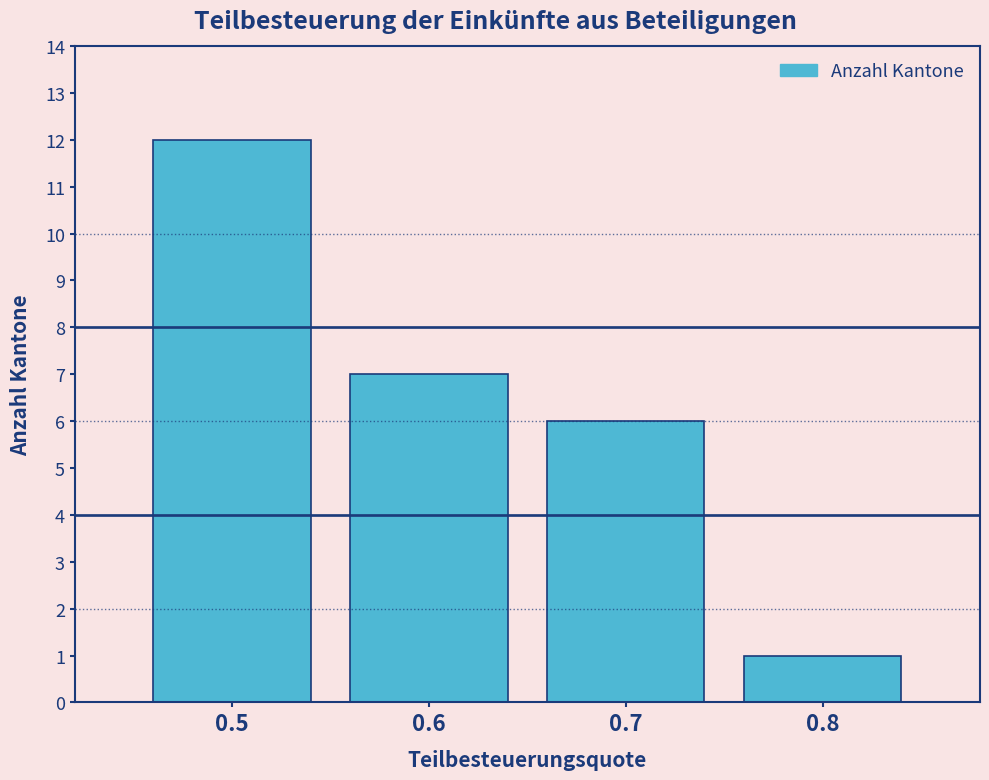

Reading left to right, what are all the values shown in this chart?

12	7	6	1